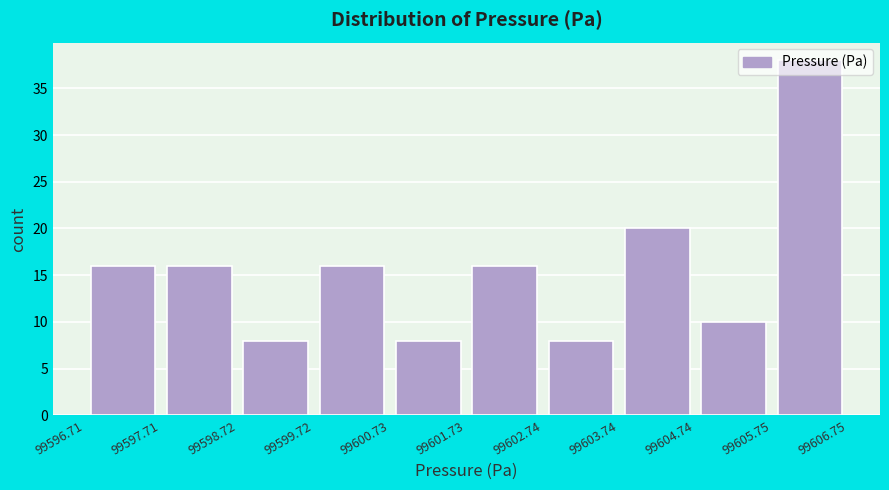

How tall is the bar that spans 99596.71 to 99597.71 on the x-axis? The values are not printed on the chart, so give them approximately, as read against the axis.

16